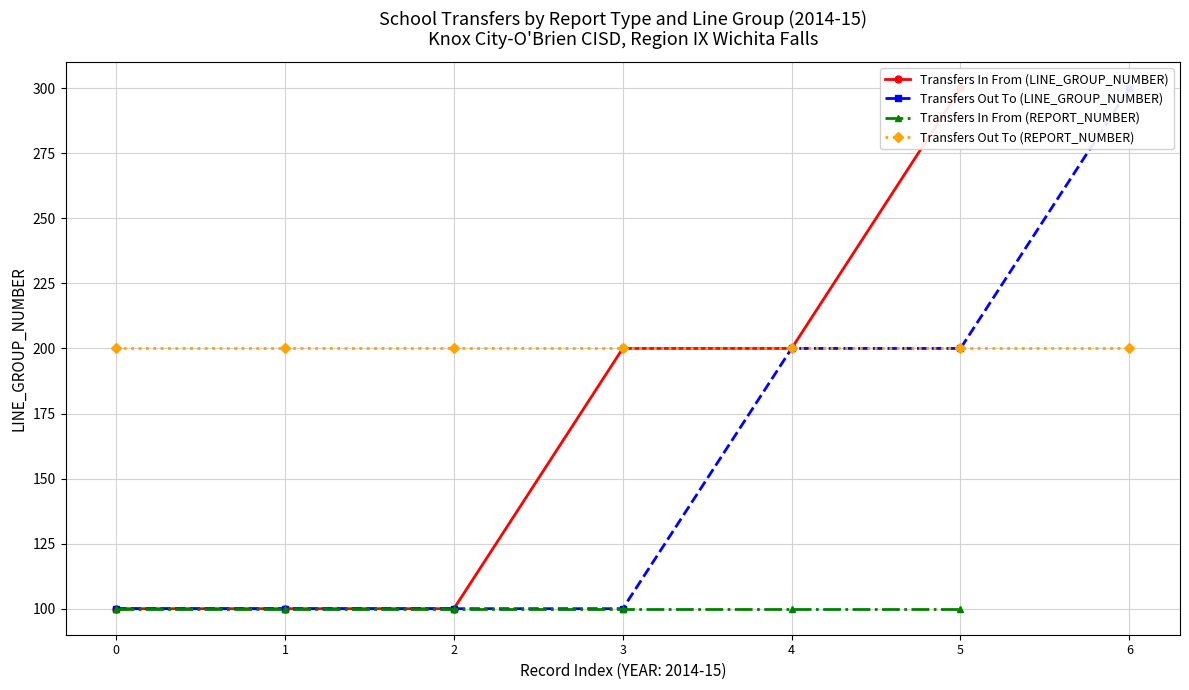

What is the minimum value shown in the chart?

100.0